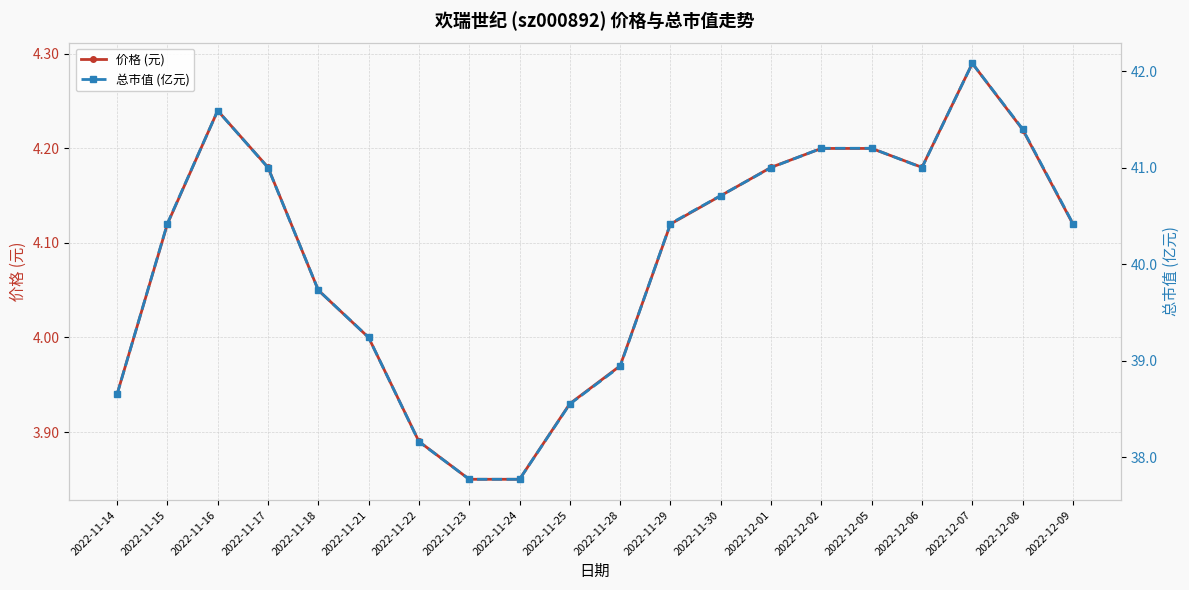

The 总市值 (亿元) series shows 64.3 at 2022-12-05. True or false?

False